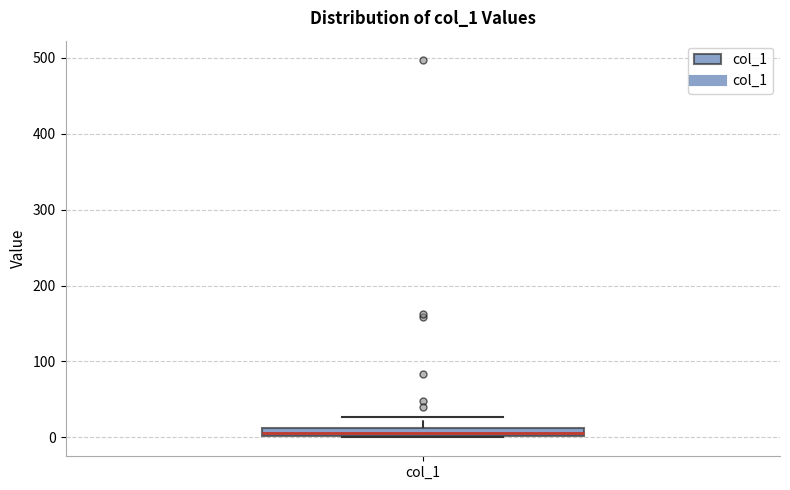

Where is the upper edge of the box for col_1 on the y-axis? The values are not printed on the chart, so give them approximately, as read against the axis.

10